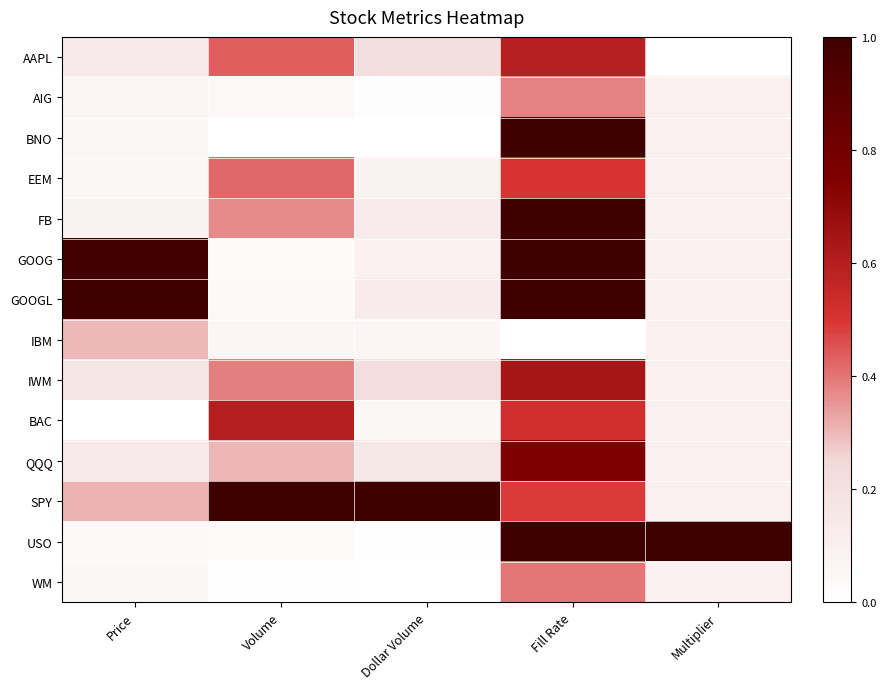

Reading right to left, extract all data points from this chart.

AAPL: Multiplier=0.0	Fill Rate=0.6	Dollar Volume=0.2	Volume=0.4	Price=0.1
AIG: Multiplier=0.1	Fill Rate=0.4	Dollar Volume=0.0	Volume=0.0	Price=0.1
BNO: Multiplier=0.1	Fill Rate=1.0	Dollar Volume=0.0	Volume=0.0	Price=0.0
EEM: Multiplier=0.1	Fill Rate=0.5	Dollar Volume=0.1	Volume=0.4	Price=0.0
FB: Multiplier=0.1	Fill Rate=1.0	Dollar Volume=0.1	Volume=0.4	Price=0.1
GOOG: Multiplier=0.1	Fill Rate=1.0	Dollar Volume=0.1	Volume=0.0	Price=1.0
GOOGL: Multiplier=0.1	Fill Rate=1.0	Dollar Volume=0.1	Volume=0.0	Price=1.0
IBM: Multiplier=0.1	Fill Rate=0.0	Dollar Volume=0.1	Volume=0.1	Price=0.3
IWM: Multiplier=0.1	Fill Rate=0.6	Dollar Volume=0.2	Volume=0.4	Price=0.2
BAC: Multiplier=0.1	Fill Rate=0.5	Dollar Volume=0.0	Volume=0.6	Price=0.0
QQQ: Multiplier=0.1	Fill Rate=0.8	Dollar Volume=0.1	Volume=0.3	Price=0.1
SPY: Multiplier=0.1	Fill Rate=0.5	Dollar Volume=1.0	Volume=1.0	Price=0.3
USO: Multiplier=1.0	Fill Rate=1.0	Dollar Volume=0.0	Volume=0.0	Price=0.0
WM: Multiplier=0.1	Fill Rate=0.4	Dollar Volume=0.0	Volume=0.0	Price=0.0